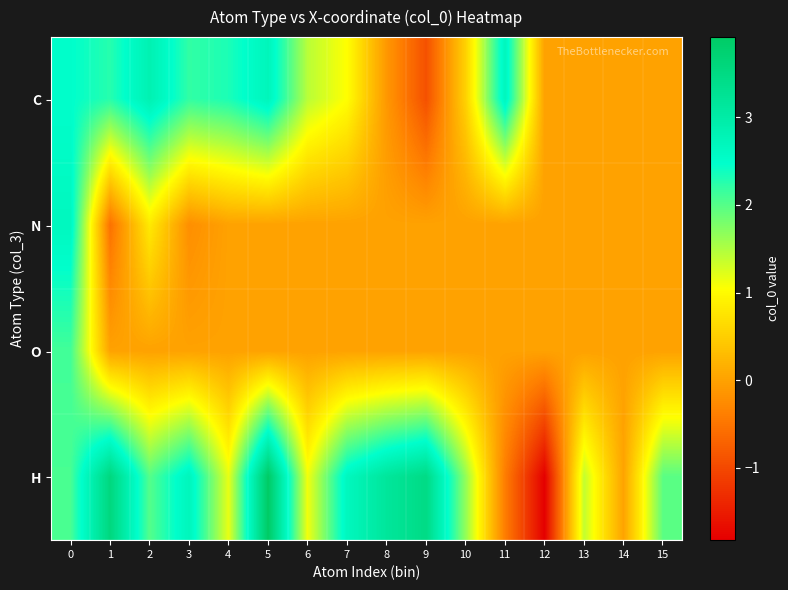

What is the spread (max minus min) of values at 10?

1.7